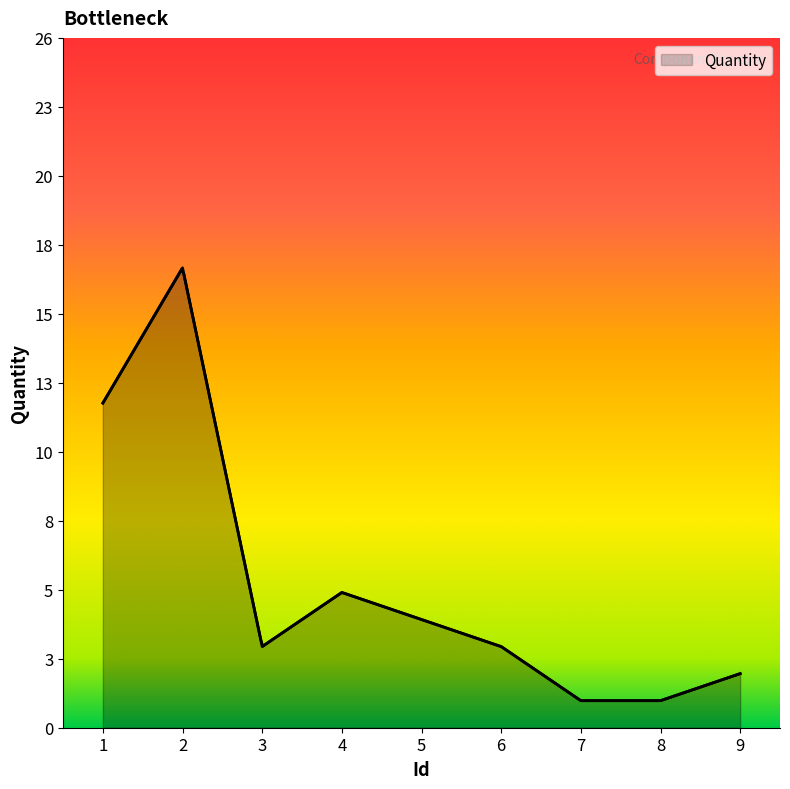

What is the difference between the second highest and second lowest values?

11